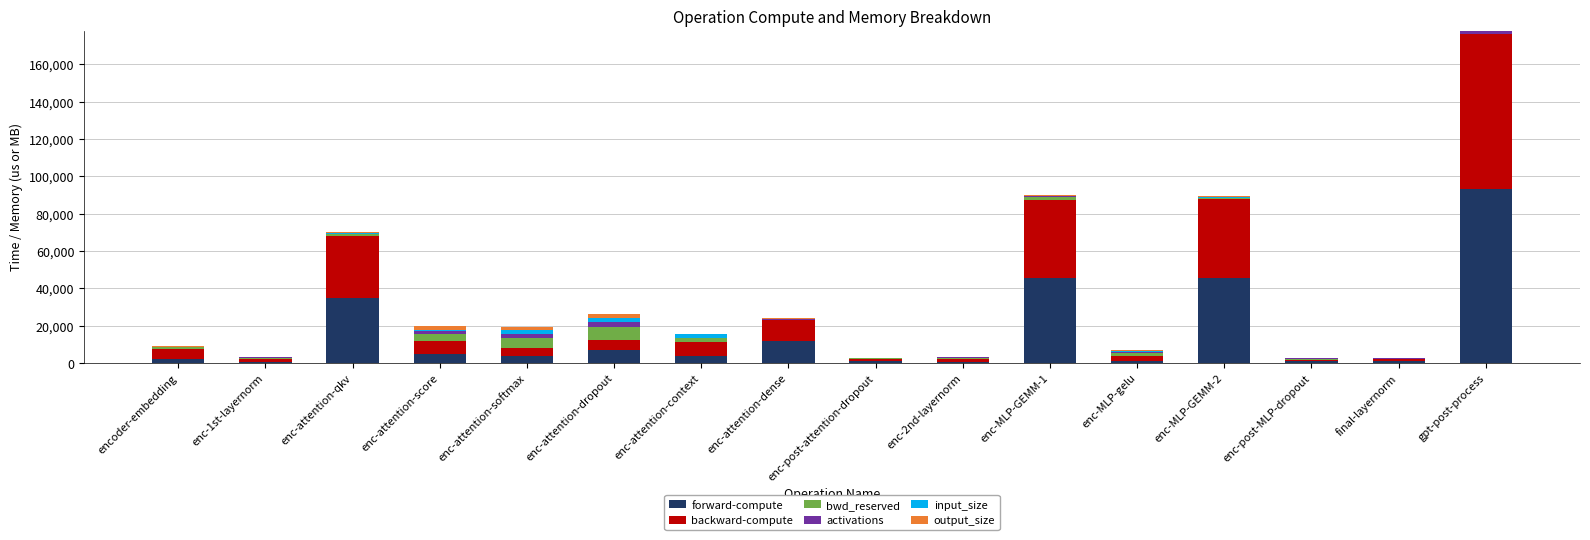

At which category is the sum across all series the highest?

gpt-post-process